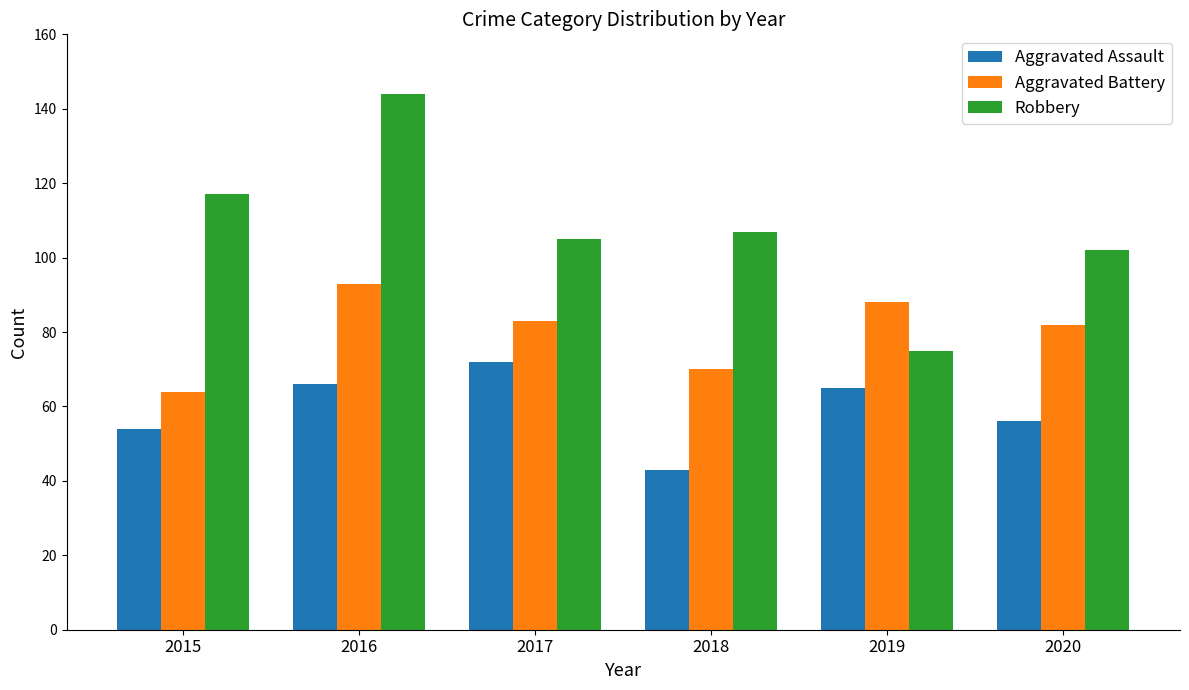

Rank the series by their maximum value, from lowest to highest.

Aggravated Assault, Aggravated Battery, Robbery